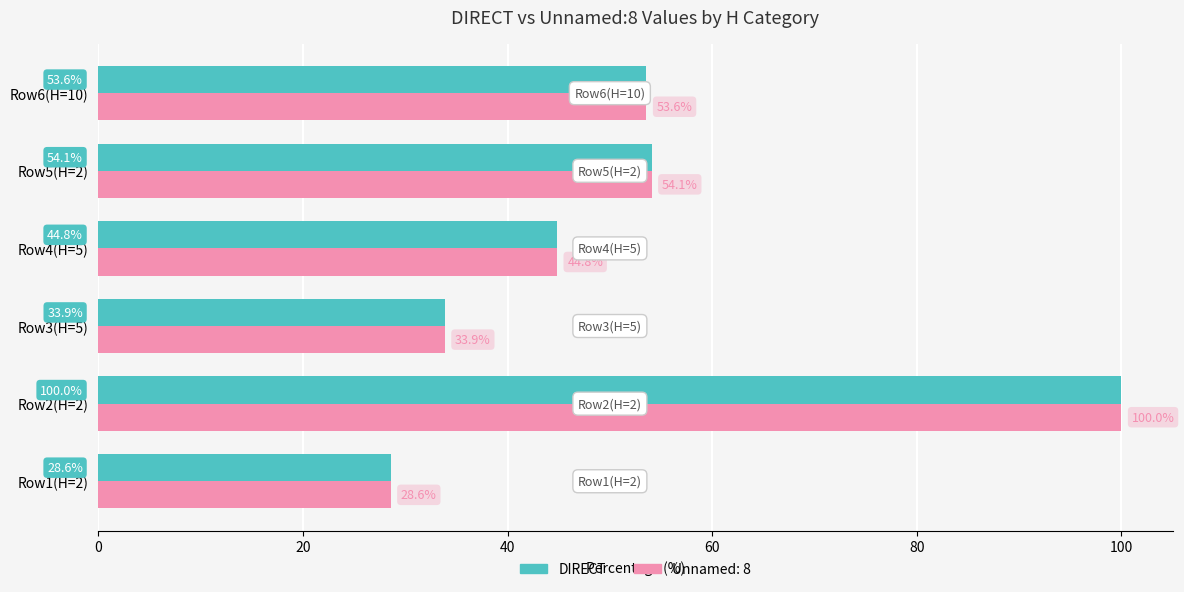

Is it true that Unnamed: 8 equals 45.6 at Row3(H=5)?

False